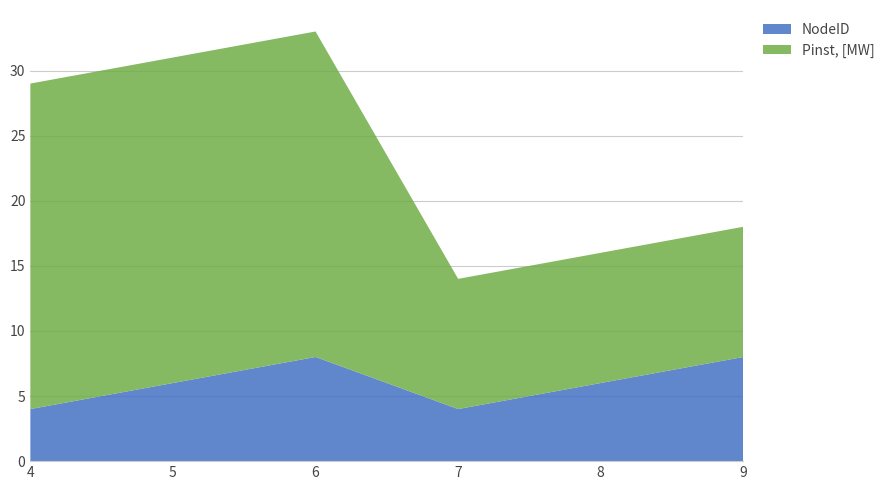

Reading left to right, list all the values displayed in this chart.

NodeID: 4=4	5=6	6=8	7=4	8=6	9=8
Pinst, [MW]: 4=25	5=25	6=25	7=10	8=10	9=10